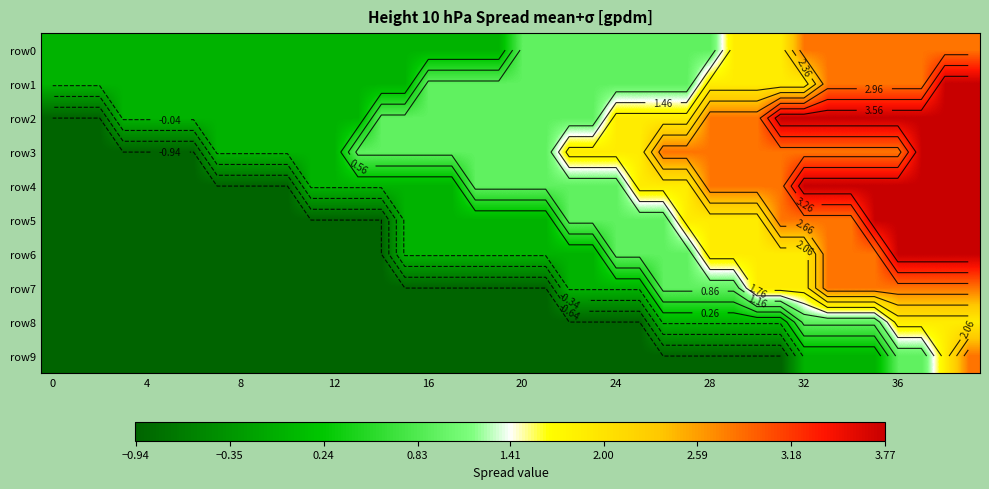

What is the highest value of the row2 series?

3.8